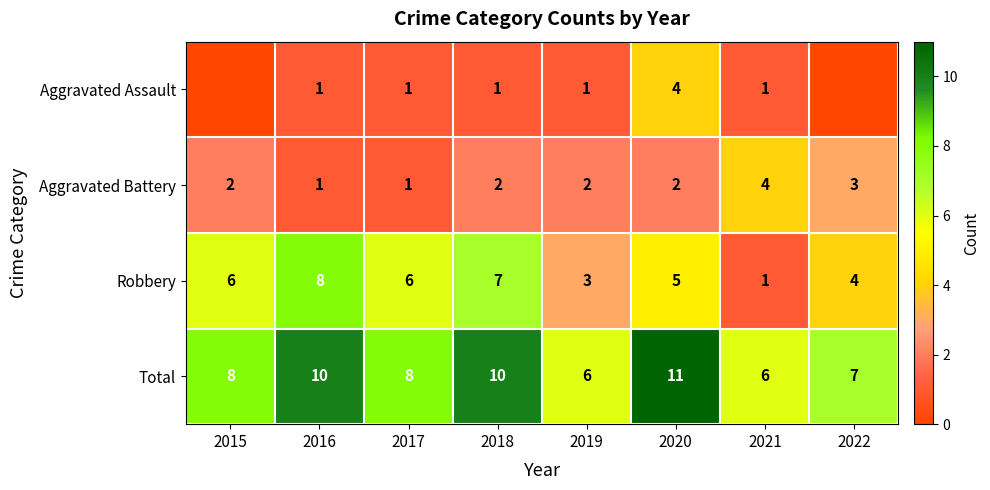

What is the total value across all series at 2019?

12